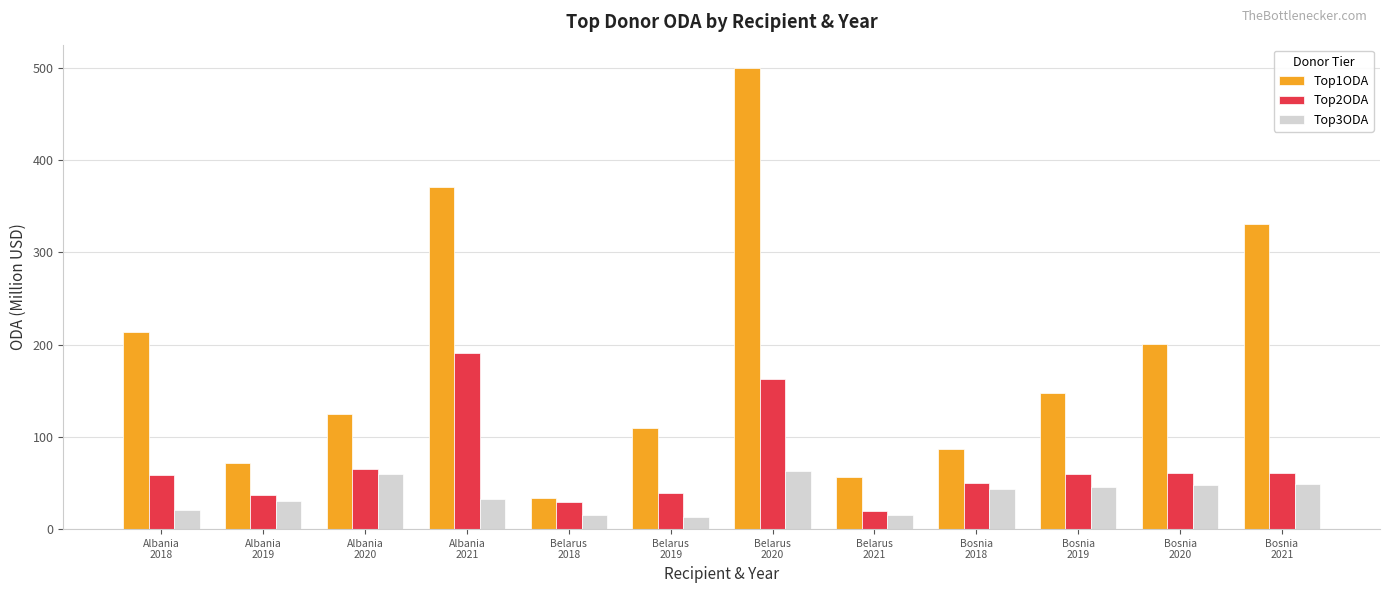

Which series has the widest spread of values?

Top1ODA